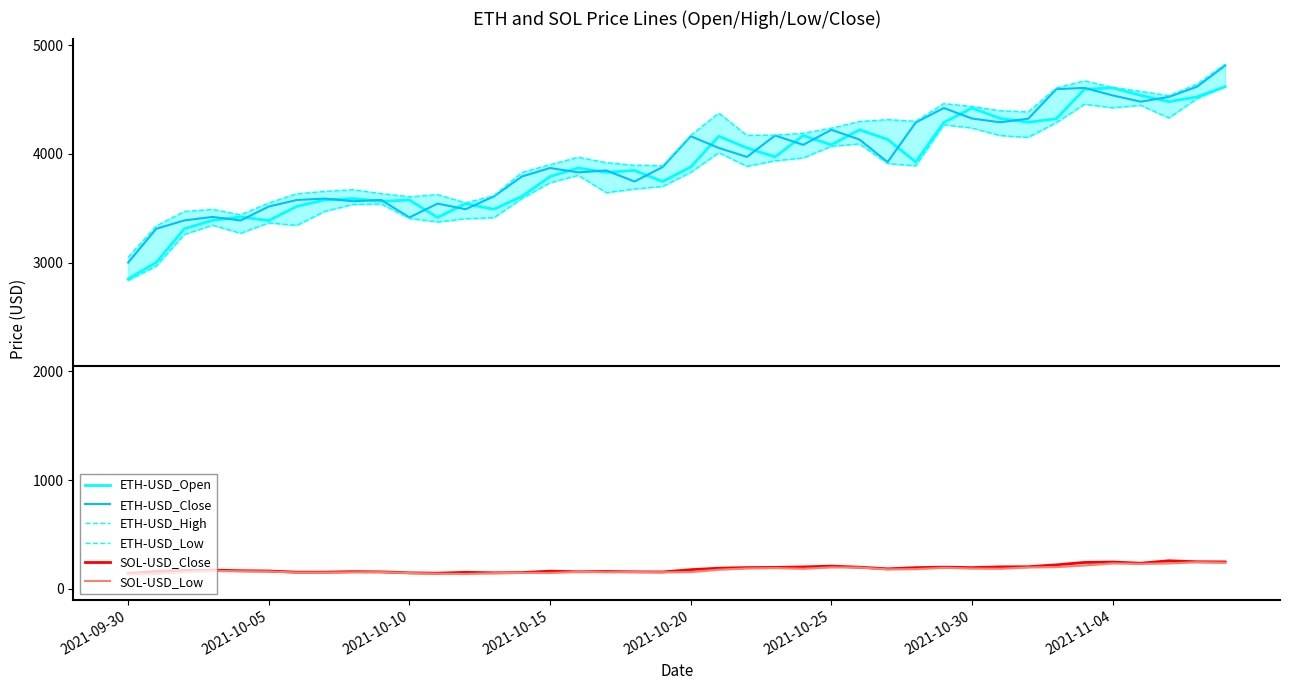

What is the minimum value for ETH-USD_Open?

2849.7